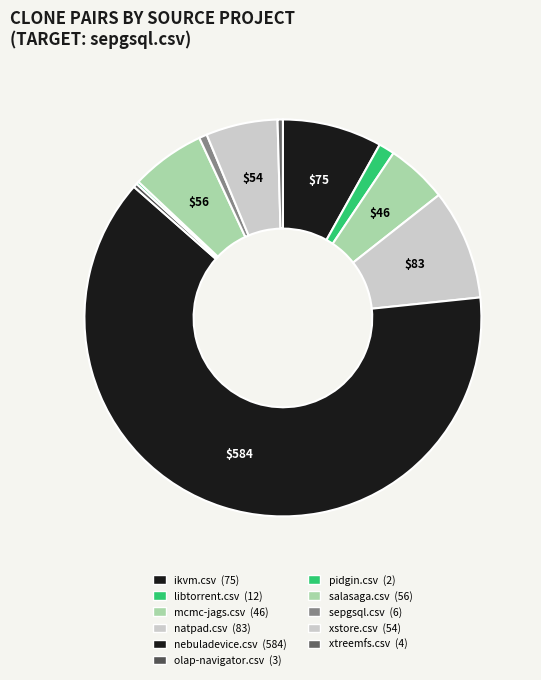

True or false: pidgin.csv accounts for 0% of the total.

True